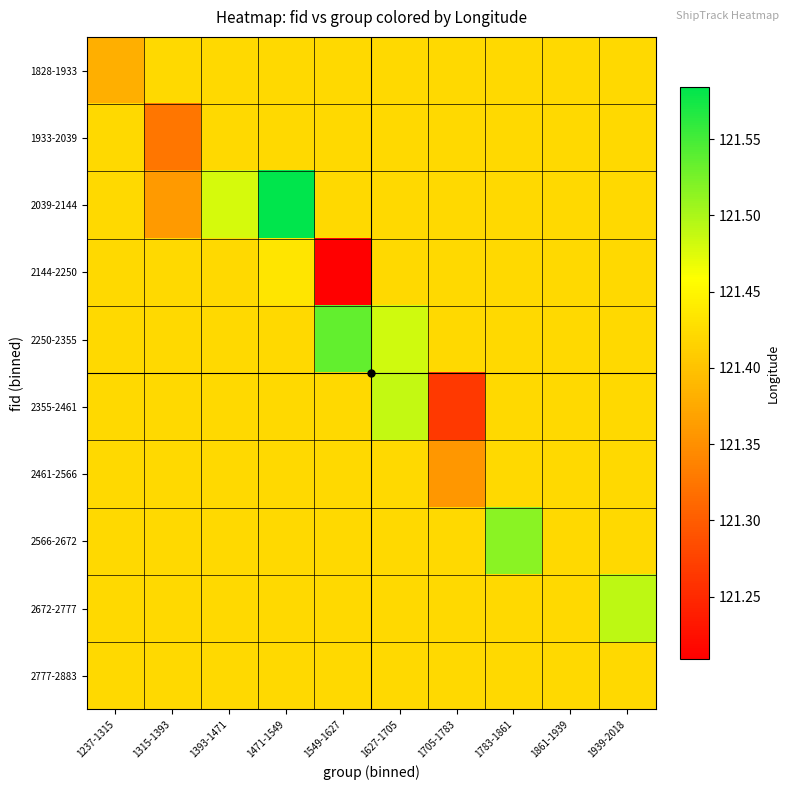

Between 1627-1705 and 1315-1393, which is larger?

1627-1705